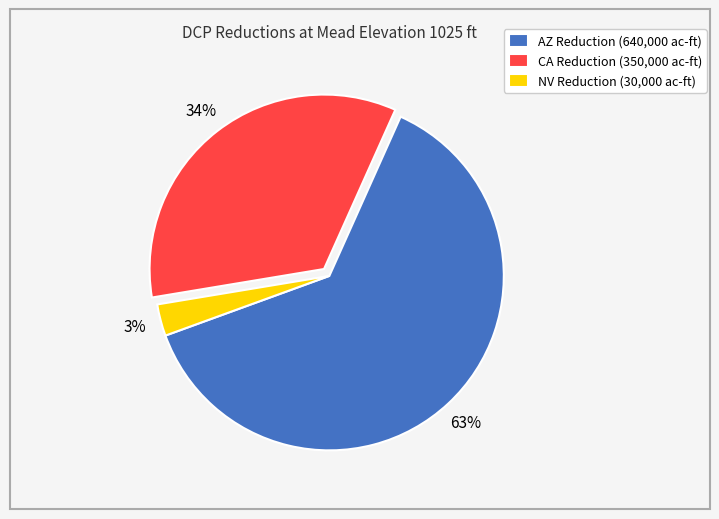

To the nearest percent, what is the difference between the NV Reduction and CA Reduction slice percentages?

31%